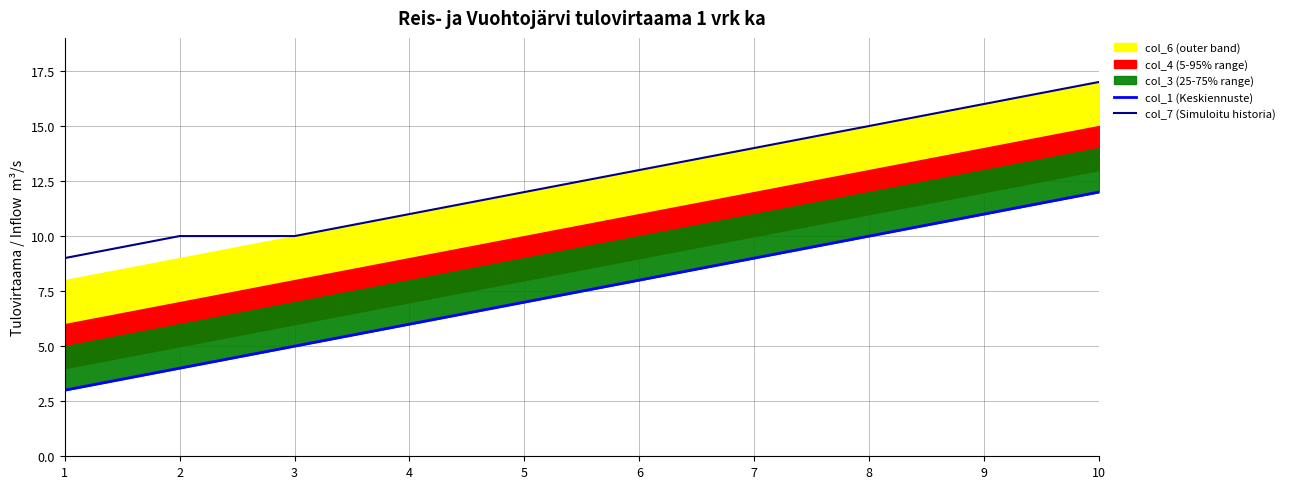

At which label does col_1 (Keskiennuste) reach its minimum?

1